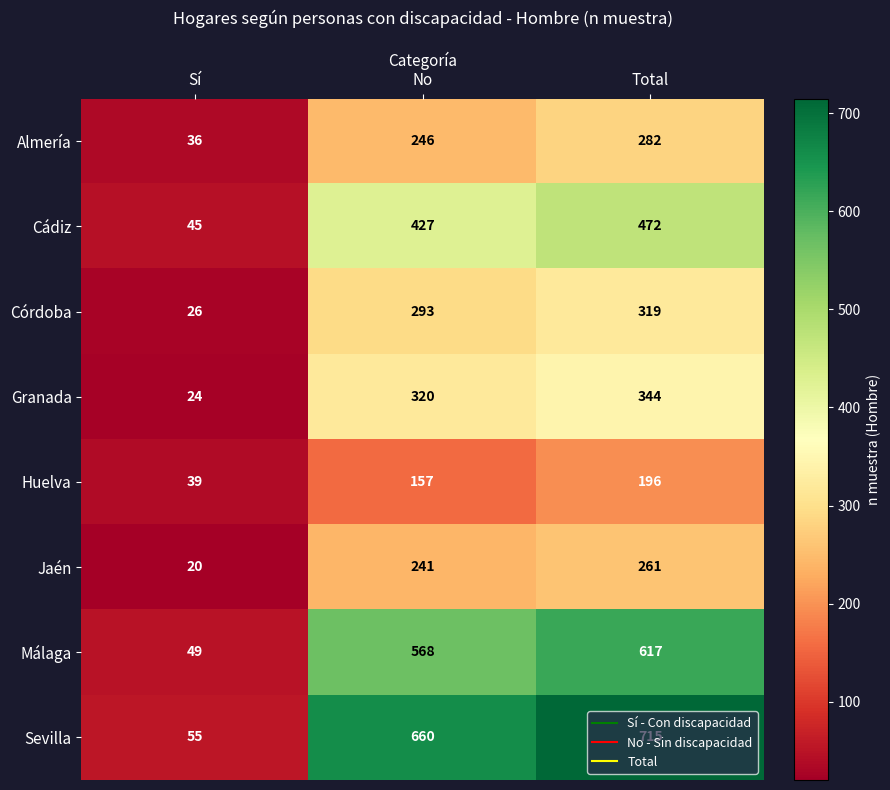

What is the highest value of the Sevilla series?

715